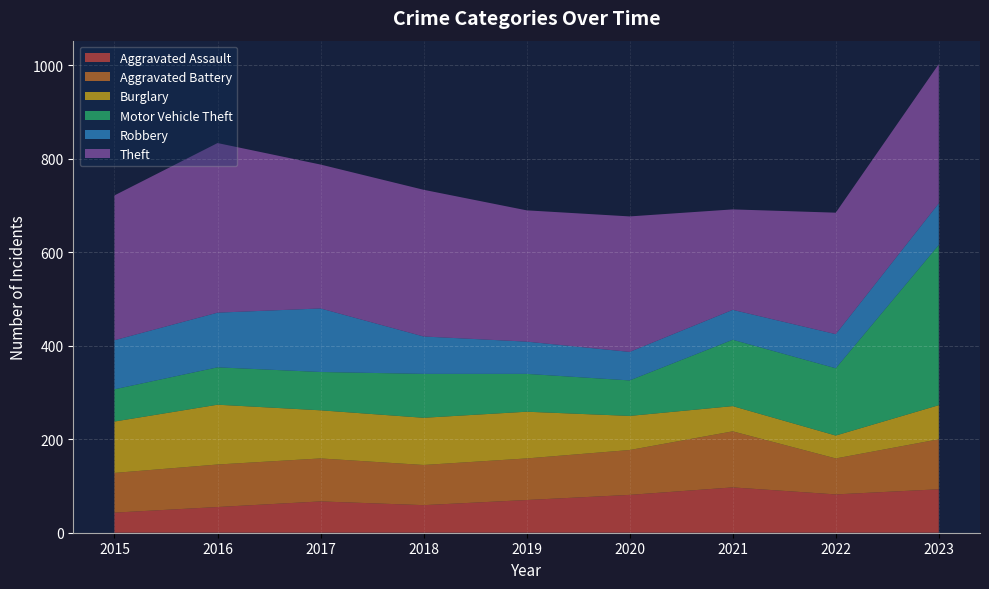

Reading right to left, what are all the values shown in this chart?

Aggravated Assault: 2023=93	2022=82	2021=97	2020=81	2019=70	2018=59	2017=67	2016=55	2015=43
Aggravated Battery: 2023=107	2022=77	2021=120	2020=96	2019=89	2018=86	2017=92	2016=91	2015=85
Burglary: 2023=73	2022=49	2021=54	2020=73	2019=100	2018=101	2017=103	2016=128	2015=110
Motor Vehicle Theft: 2023=343	2022=144	2021=142	2020=76	2019=81	2018=94	2017=82	2016=80	2015=69
Robbery: 2023=89	2022=73	2021=64	2020=61	2019=69	2018=80	2017=136	2016=117	2015=105
Theft: 2023=298	2022=260	2021=215	2020=290	2019=281	2018=314	2017=308	2016=363	2015=310